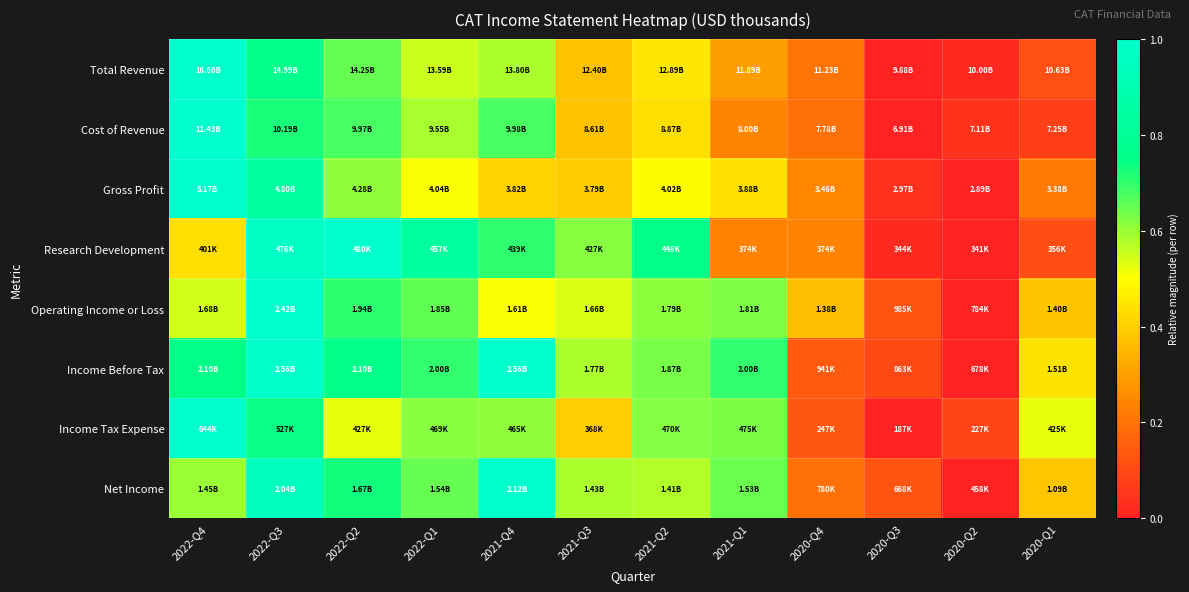

Which series has the largest range (max minus min)?

Total Revenue